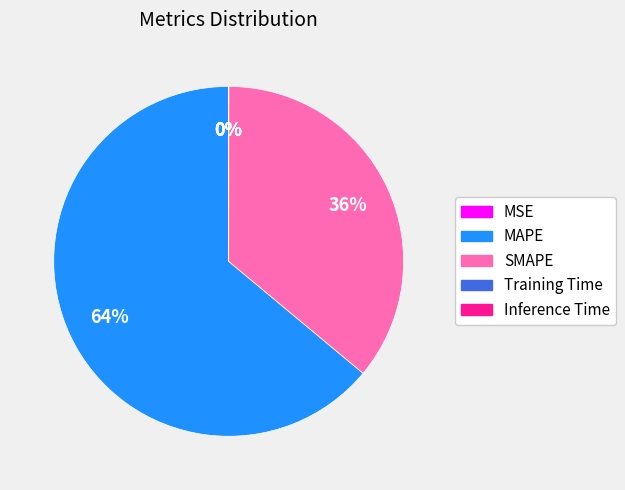

What is the largest slice in the pie chart?

MAPE